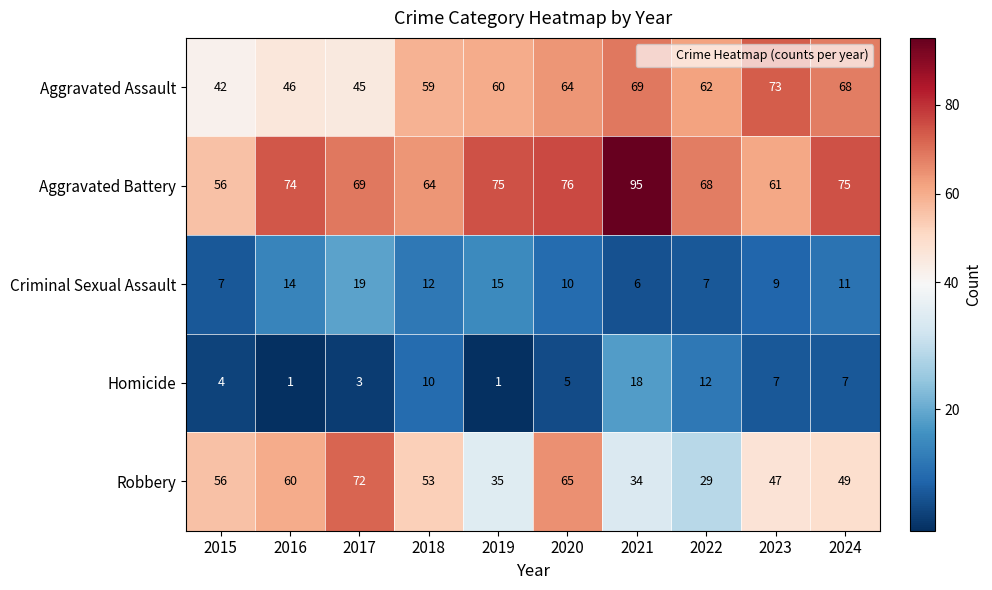

What is the greatest value displayed?

95